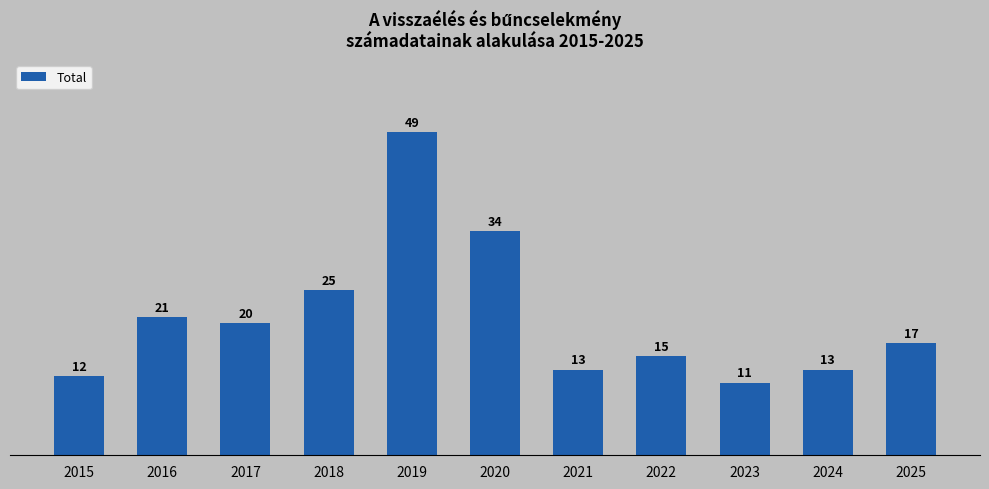

What is the approximate value at 2025?

17